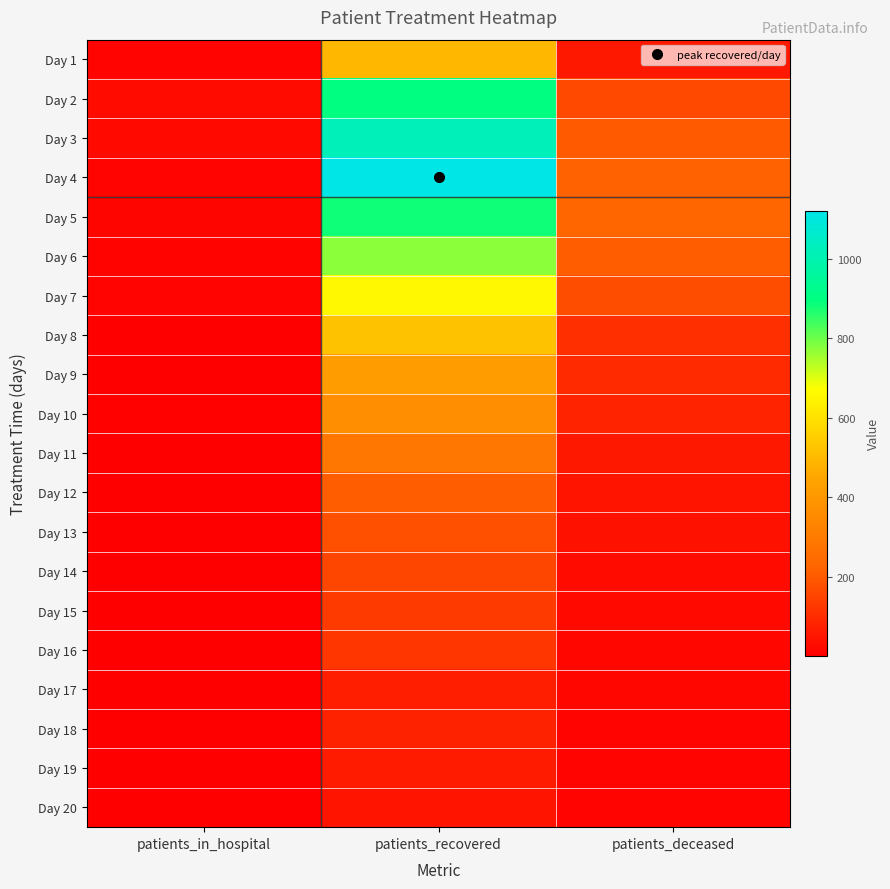

Reading left to right, what are all the values shown in this chart?

Day 1: patients_in_hospital=12	patients_recovered=494	patients_deceased=57
Day 2: patients_in_hospital=29	patients_recovered=900	patients_deceased=161
Day 3: patients_in_hospital=24	patients_recovered=1026	patients_deceased=202
Day 4: patients_in_hospital=13	patients_recovered=1120	patients_deceased=218
Day 5: patients_in_hospital=16	patients_recovered=883	patients_deceased=228
Day 6: patients_in_hospital=10	patients_recovered=773	patients_deceased=208
Day 7: patients_in_hospital=13	patients_recovered=655	patients_deceased=173
Day 8: patients_in_hospital=3	patients_recovered=519	patients_deceased=108
Day 9: patients_in_hospital=5	patients_recovered=419	patients_deceased=97
Day 10: patients_in_hospital=8	patients_recovered=367	patients_deceased=80
Day 11: patients_in_hospital=5	patients_recovered=282	patients_deceased=57
Day 12: patients_in_hospital=2	patients_recovered=208	patients_deceased=47
Day 13: patients_in_hospital=4	patients_recovered=180	patients_deceased=41
Day 14: patients_in_hospital=1	patients_recovered=158	patients_deceased=29
Day 15: patients_in_hospital=2	patients_recovered=131	patients_deceased=24
Day 16: patients_in_hospital=1	patients_recovered=122	patients_deceased=19
Day 17: patients_in_hospital=4	patients_recovered=70	patients_deceased=17
Day 18: patients_in_hospital=1	patients_recovered=79	patients_deceased=13
Day 19: patients_in_hospital=3	patients_recovered=63	patients_deceased=12
Day 20: patients_in_hospital=1	patients_recovered=49	patients_deceased=12